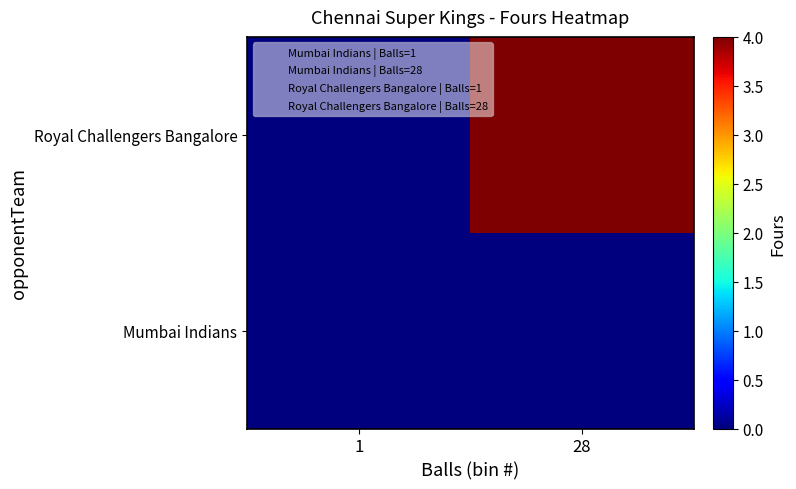

How many distinct data groups are displayed?

2